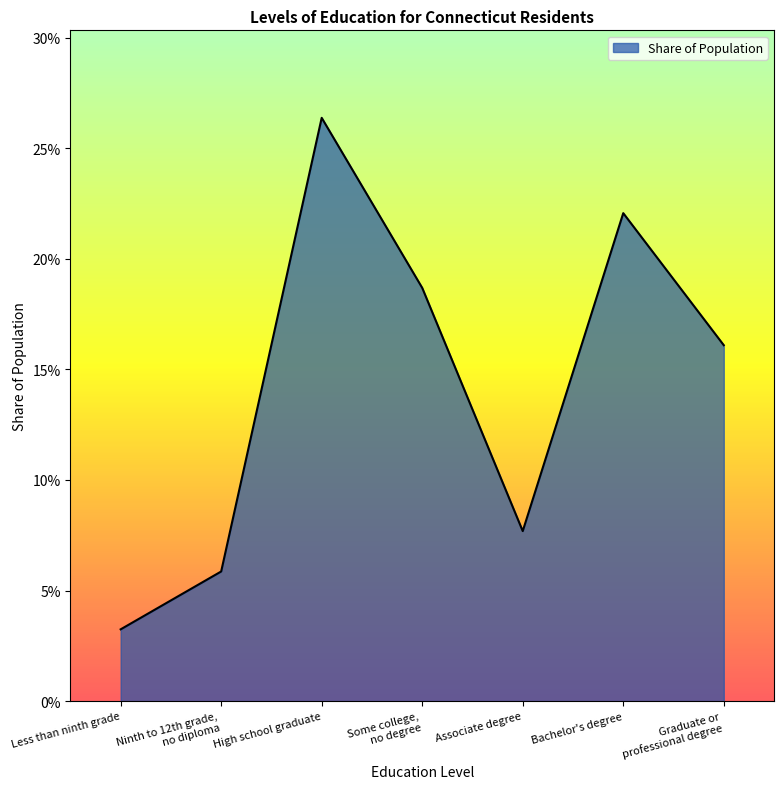

Which has a higher value, Ninth to 12th grade,
no diploma or Associate degree?

Associate degree